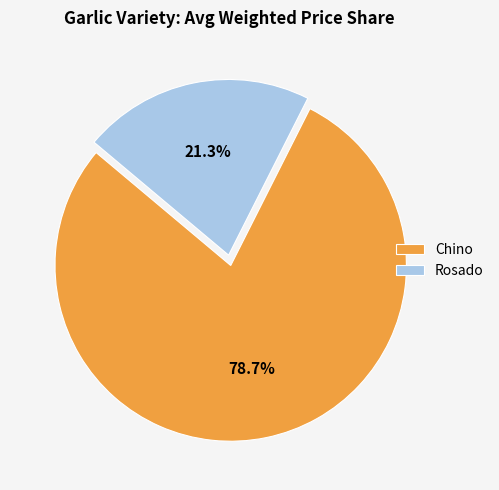

Which slice represents more than half of the pie?

Chino